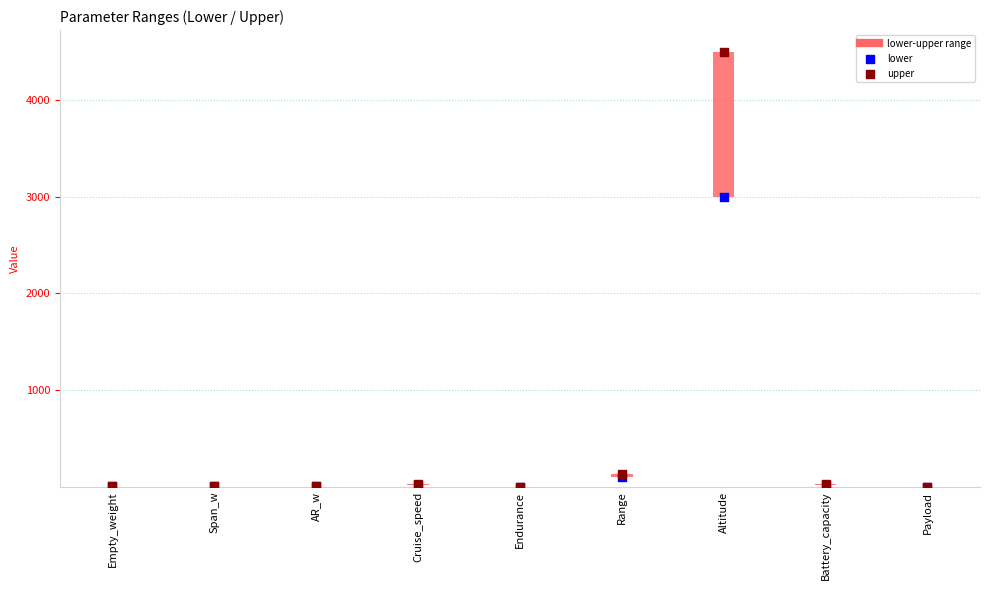

What are all the series names shown in the legend?

lower, upper